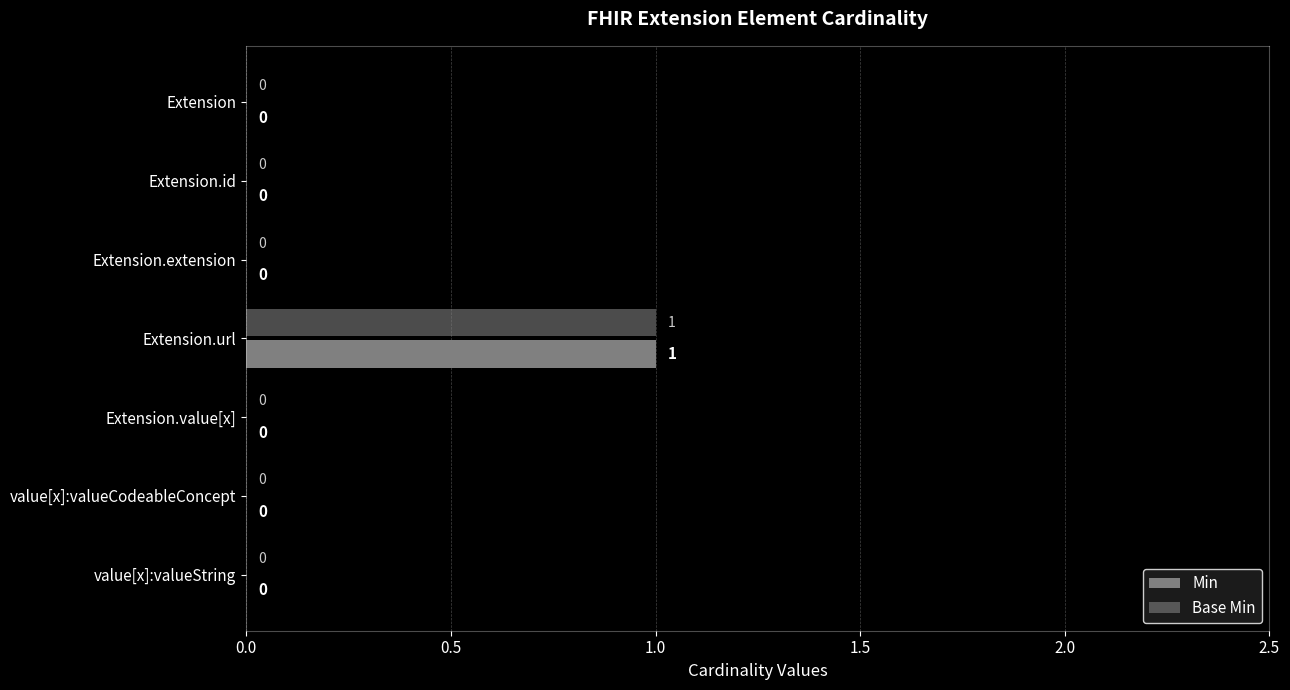

What is the difference between the maximum and minimum values in the Base Min series?

1